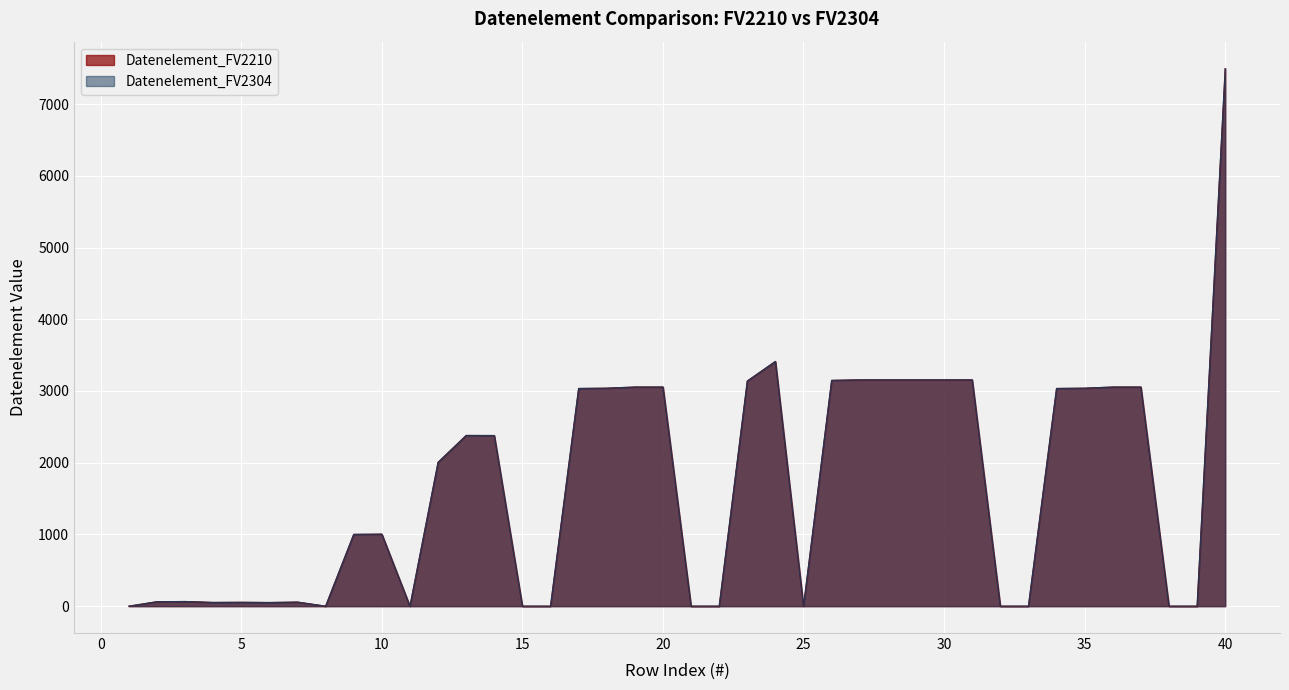

List the series in order of their peak value, lowest first.

Datenelement_FV2210, Datenelement_FV2304